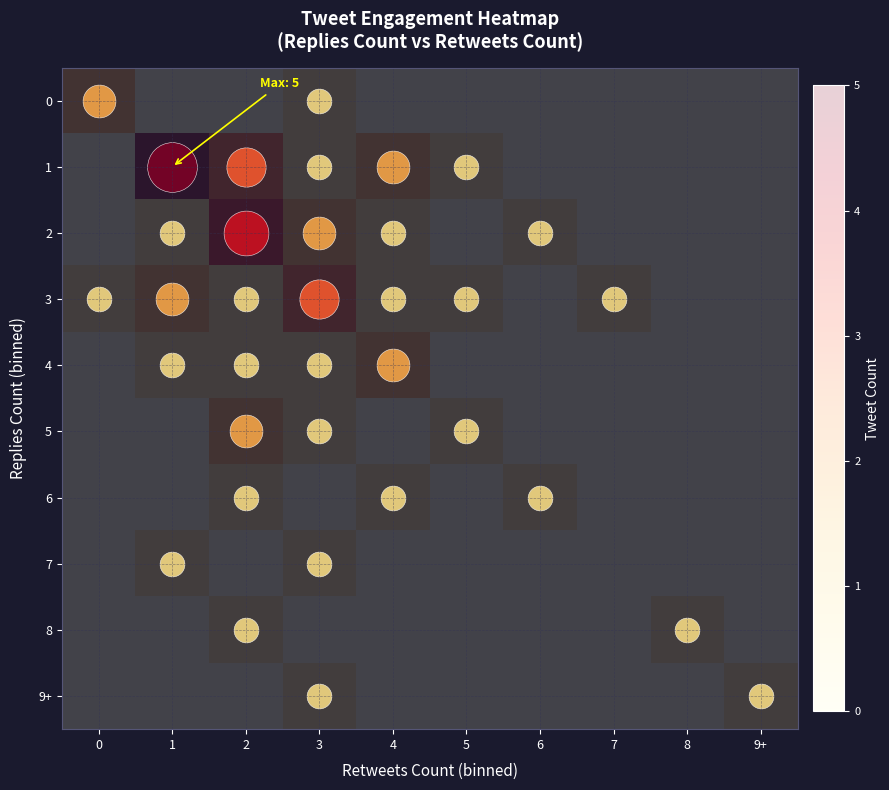

List the series in order of their peak value, lowest first.

6, 7, 8, 9+, 0, 4, 5, 3, 2, 1